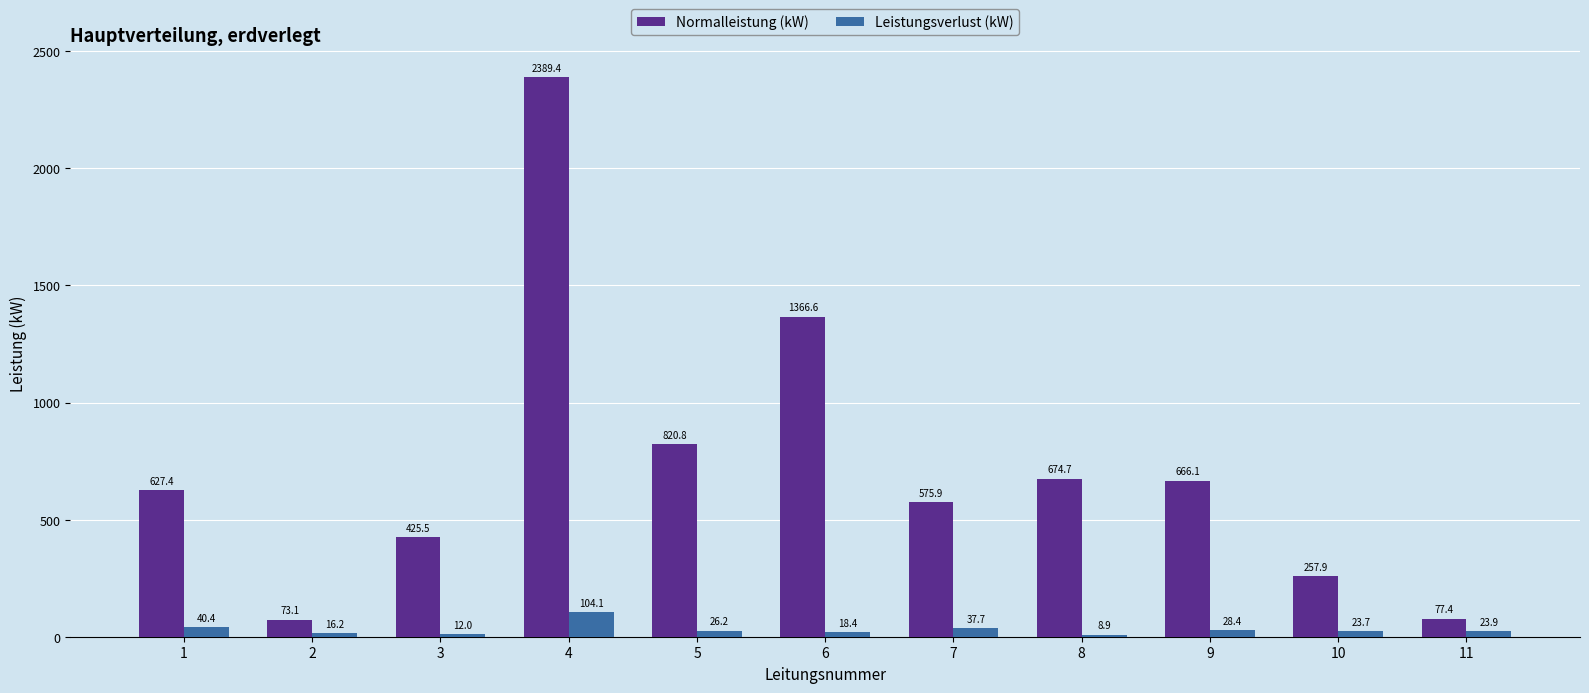

Which series has the widest spread of values?

Normalleistung (kW)